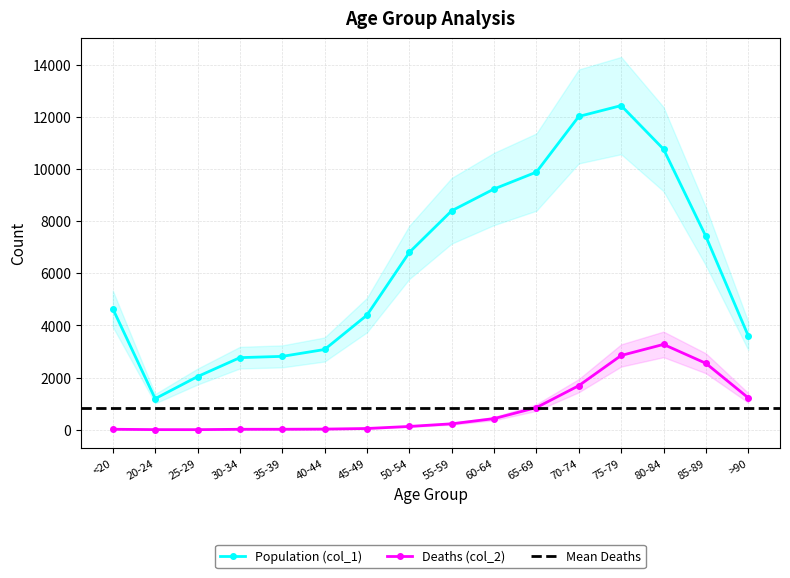

The value of Deaths (col_2) at 25-29 is 2. True or false?

False